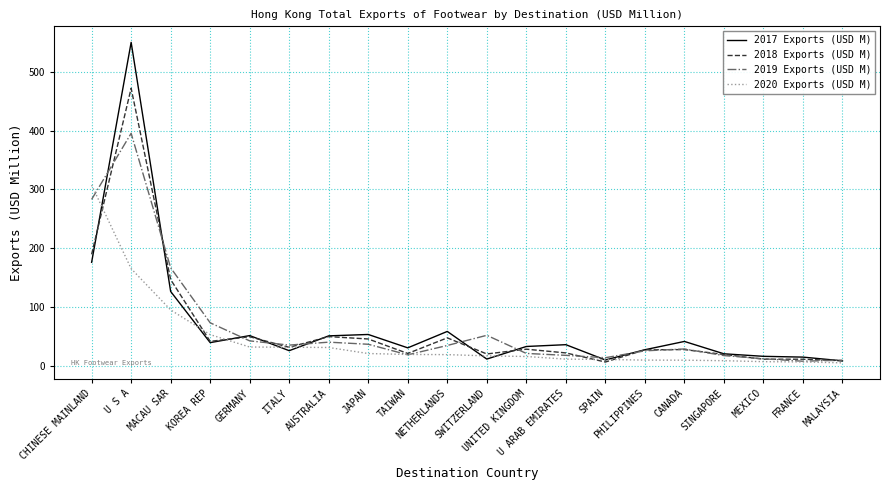

What is the average value of the 2020 Exports (USD M) series?

43.7